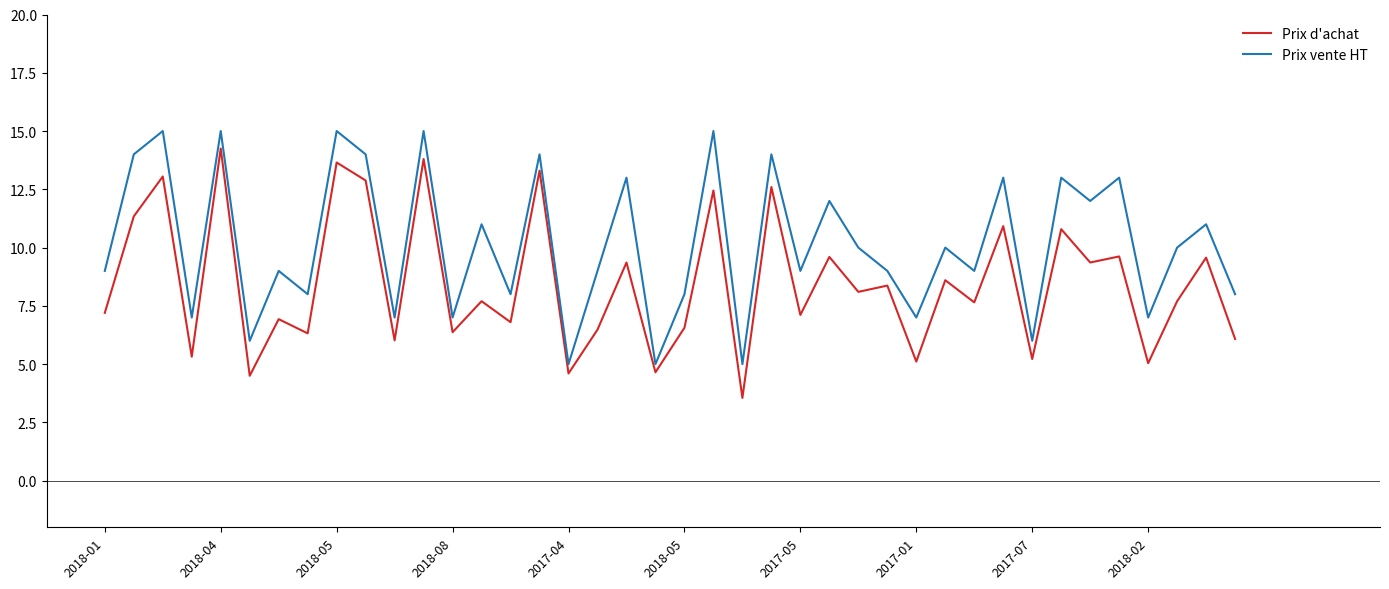

What is the highest value of the Prix vente HT series?

15.0